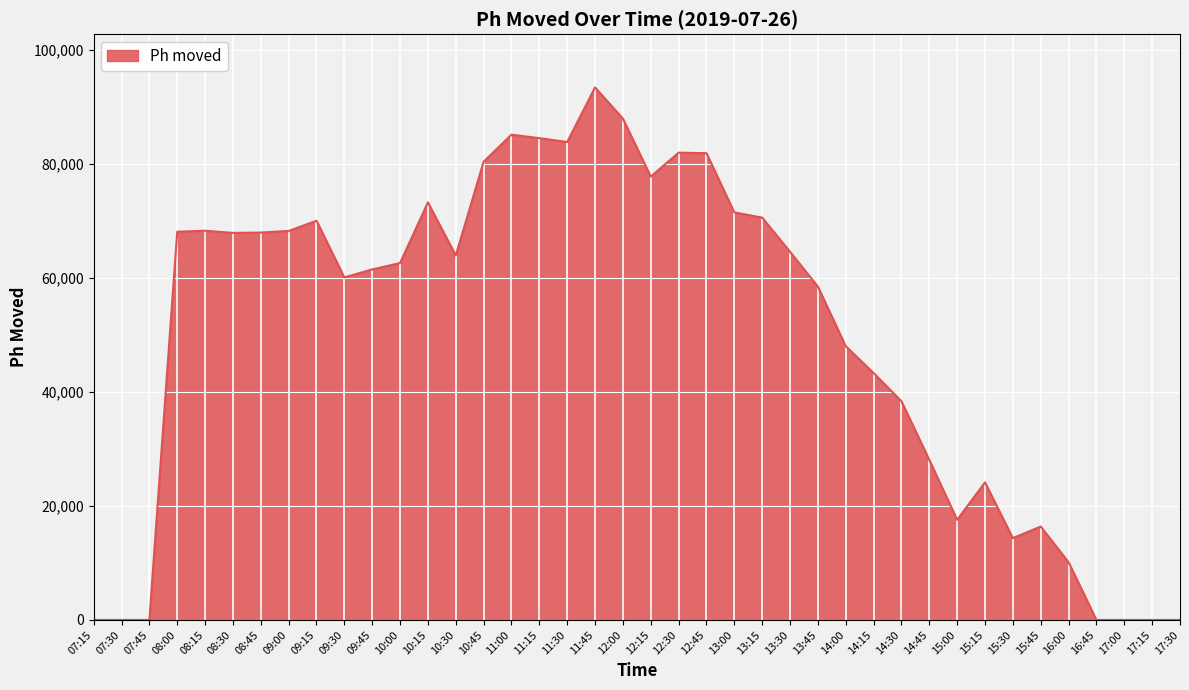

Which label corresponds to the largest value in the chart?

11:45